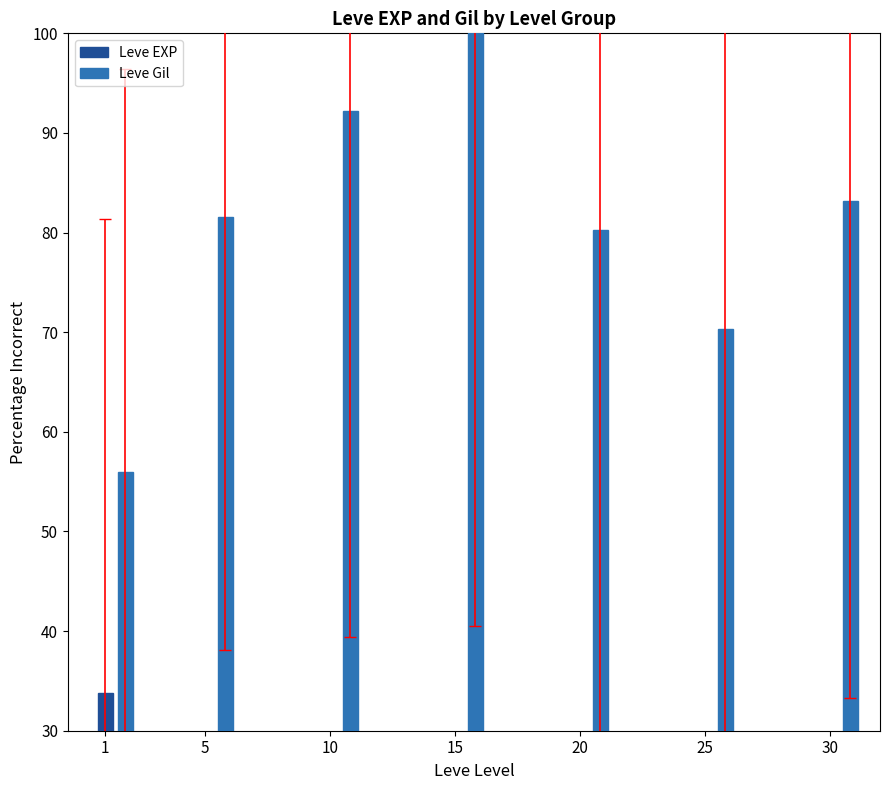

Where is Leve EXP nearest to the value 17?

30